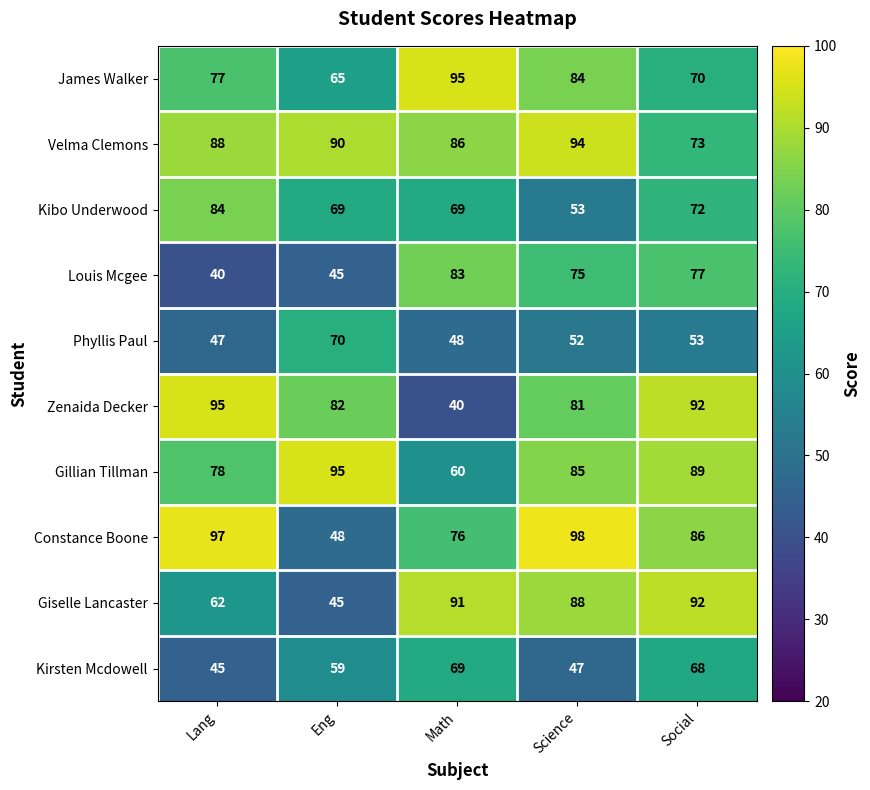

Between Lang and Science, which series saw the biggest shift?

Louis Mcgee